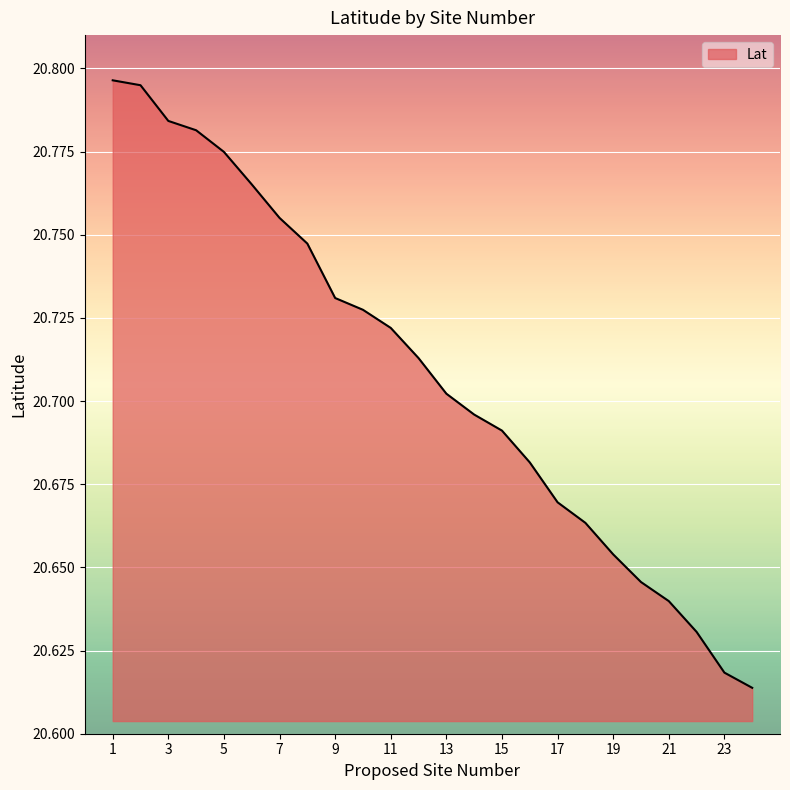

Is this an area chart (filled region under the line)?

Yes